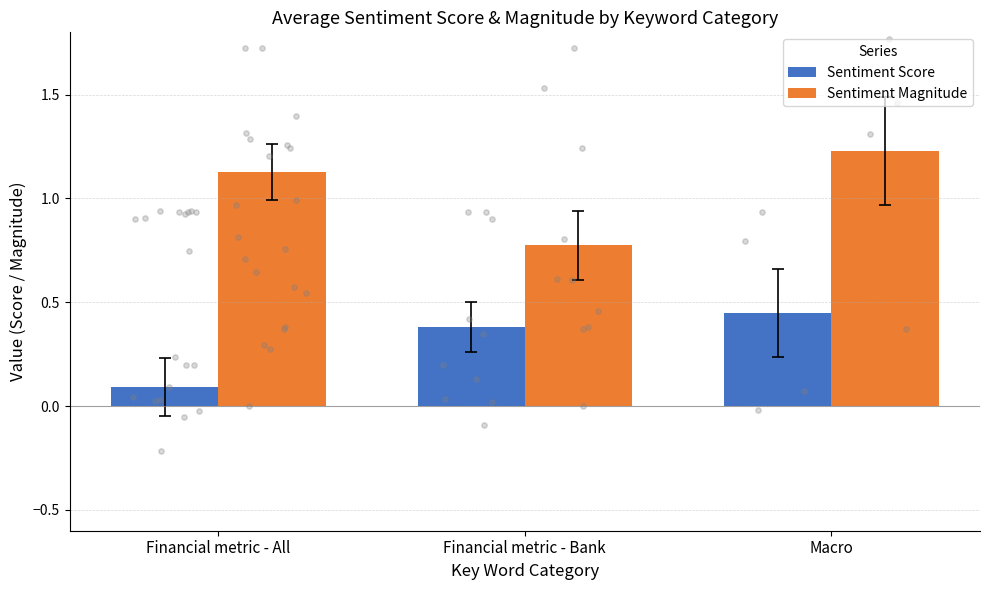

What are all the series names shown in the legend?

Sentiment Score, Sentiment Magnitude